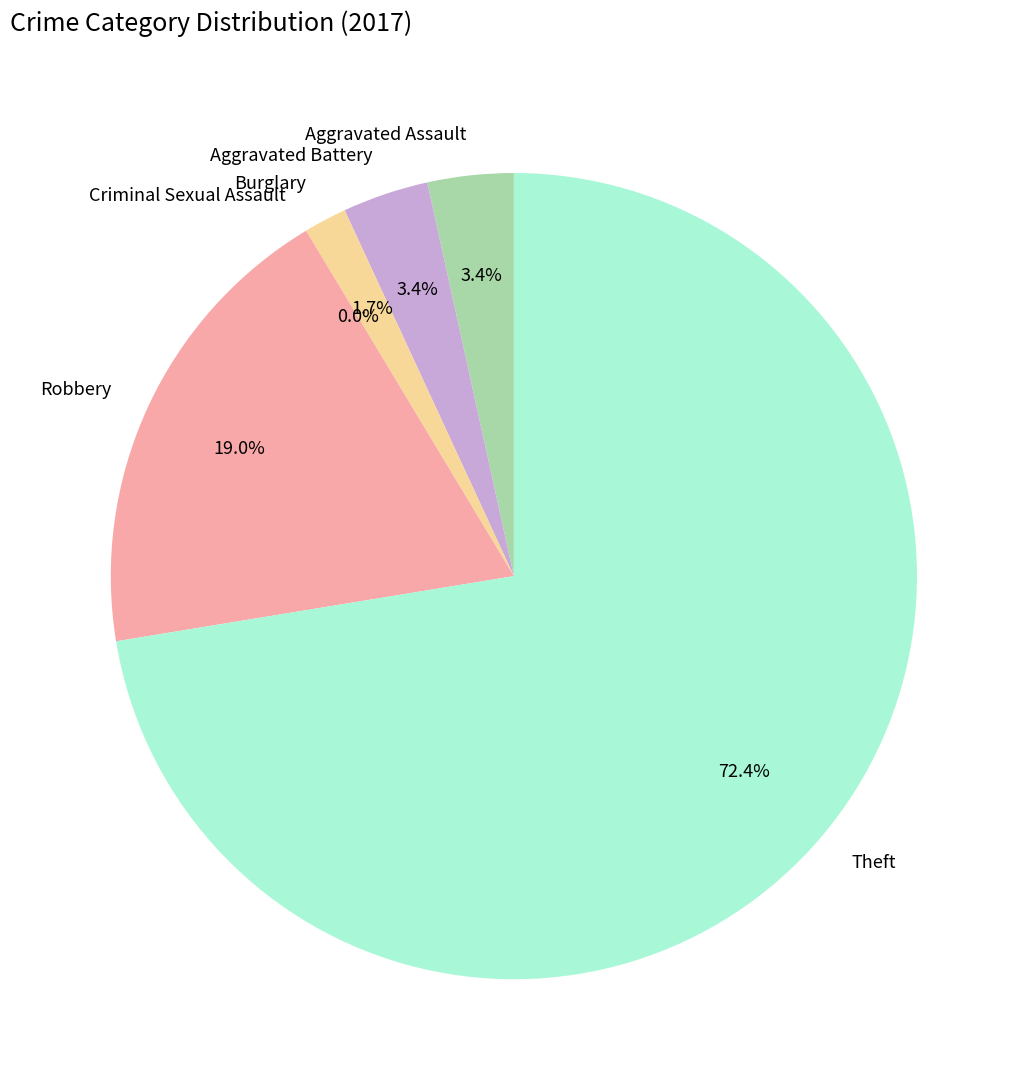

To the nearest percent, what is the combined percentage of Theft and Criminal Sexual Assault?

72%